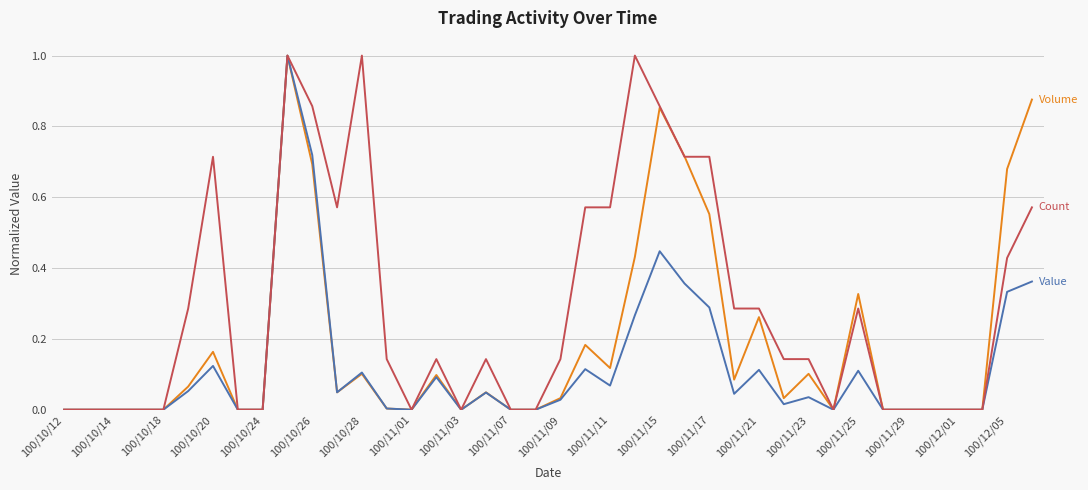

How many lines are shown in the chart?

3